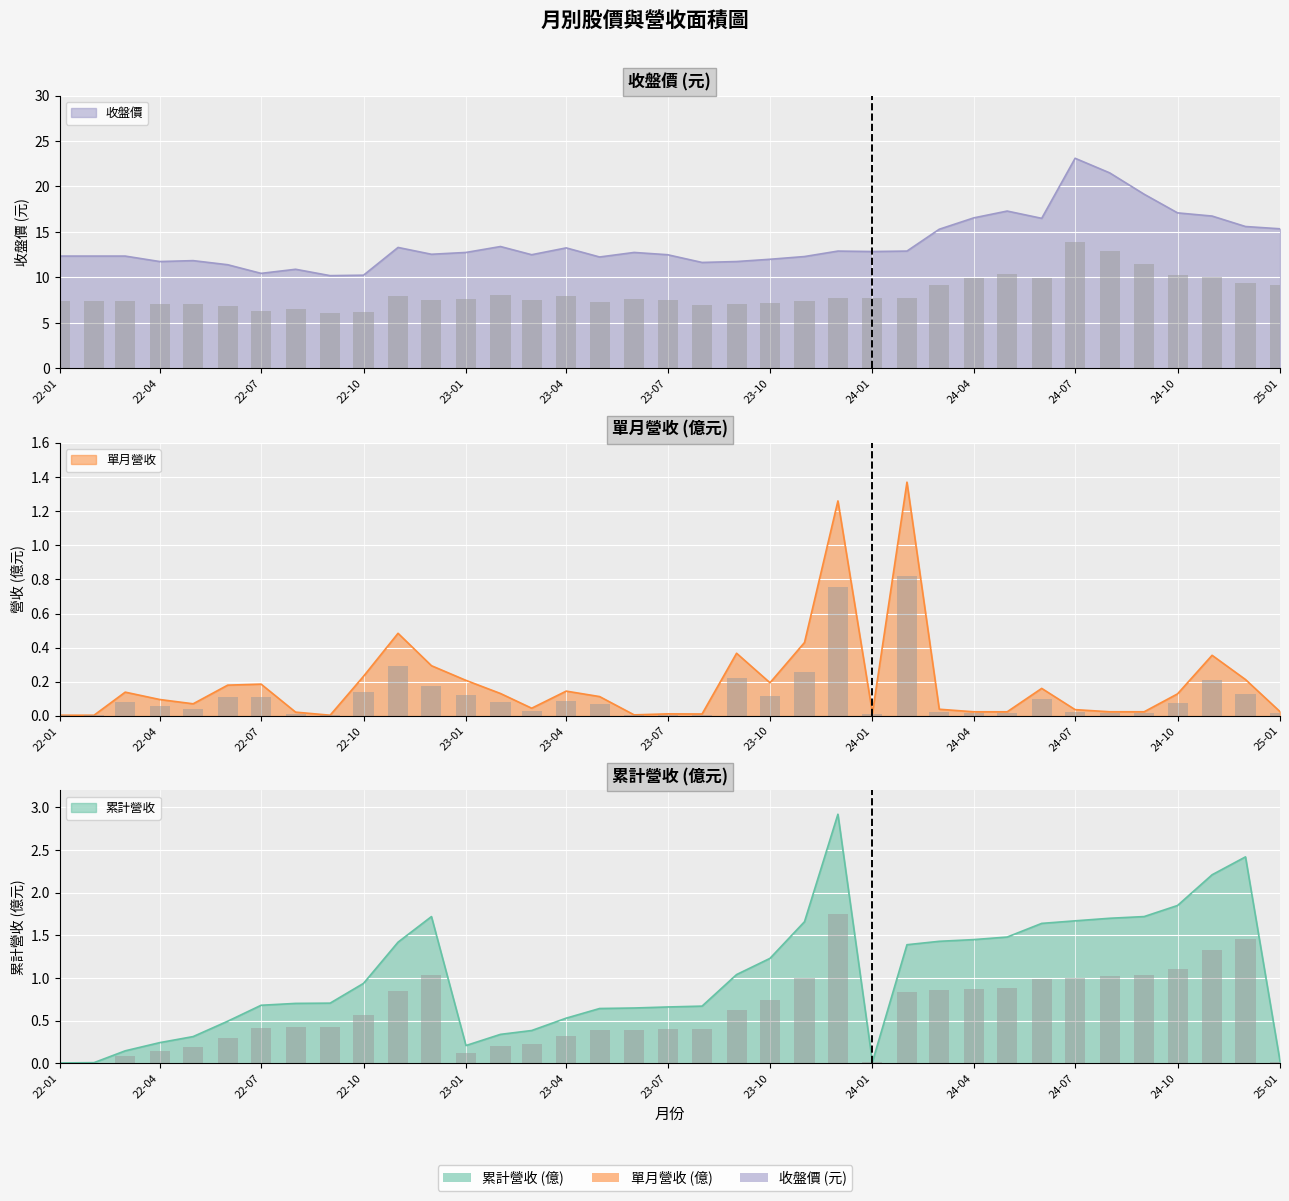

True or false: 單月營收(億) has a value of 0.4 at 2022-12.

False